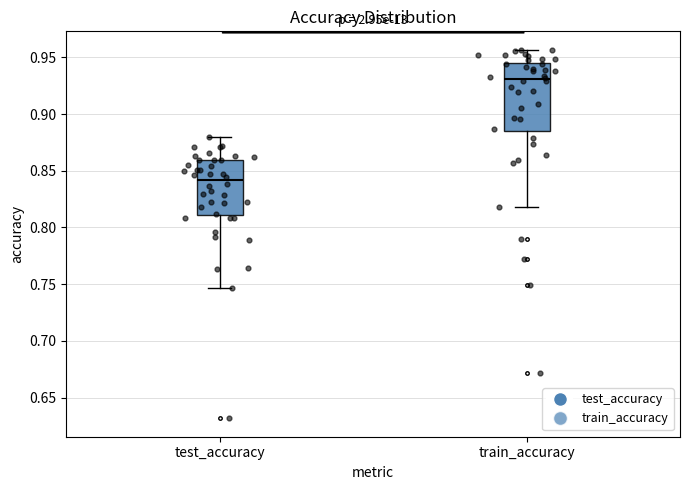

Reading left to right, read every box against the y-axis: the position of its median line, the range the box covers, and the ends of its whiskers. The values are not printed on the chart, so give them approximately, as read against the axis.

test_accuracy: median 0.840, box 0.810 to 0.860, whiskers 0.745 to 0.880
train_accuracy: median 0.930, box 0.885 to 0.945, whiskers 0.820 to 0.955